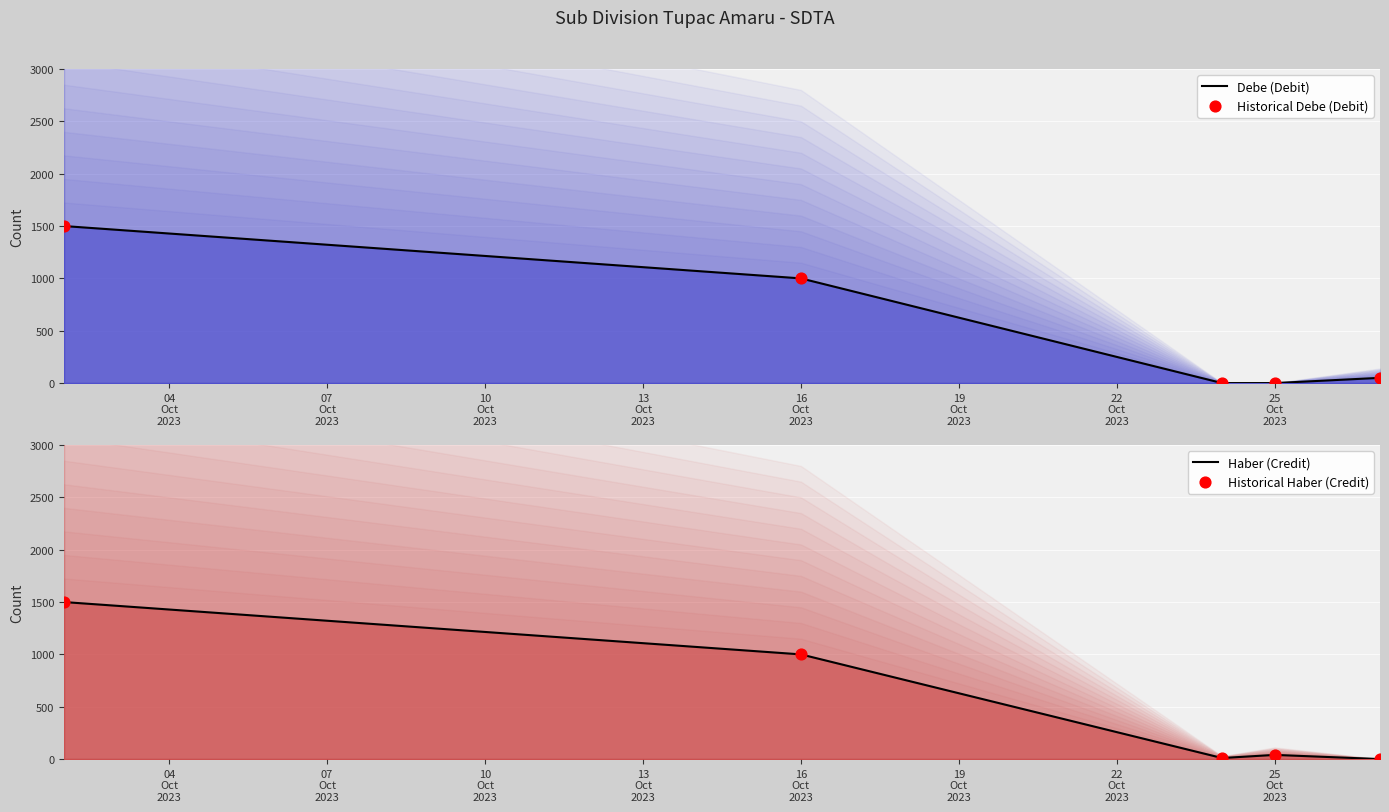

At which category is the sum across all series the highest?

04
Oct
2023